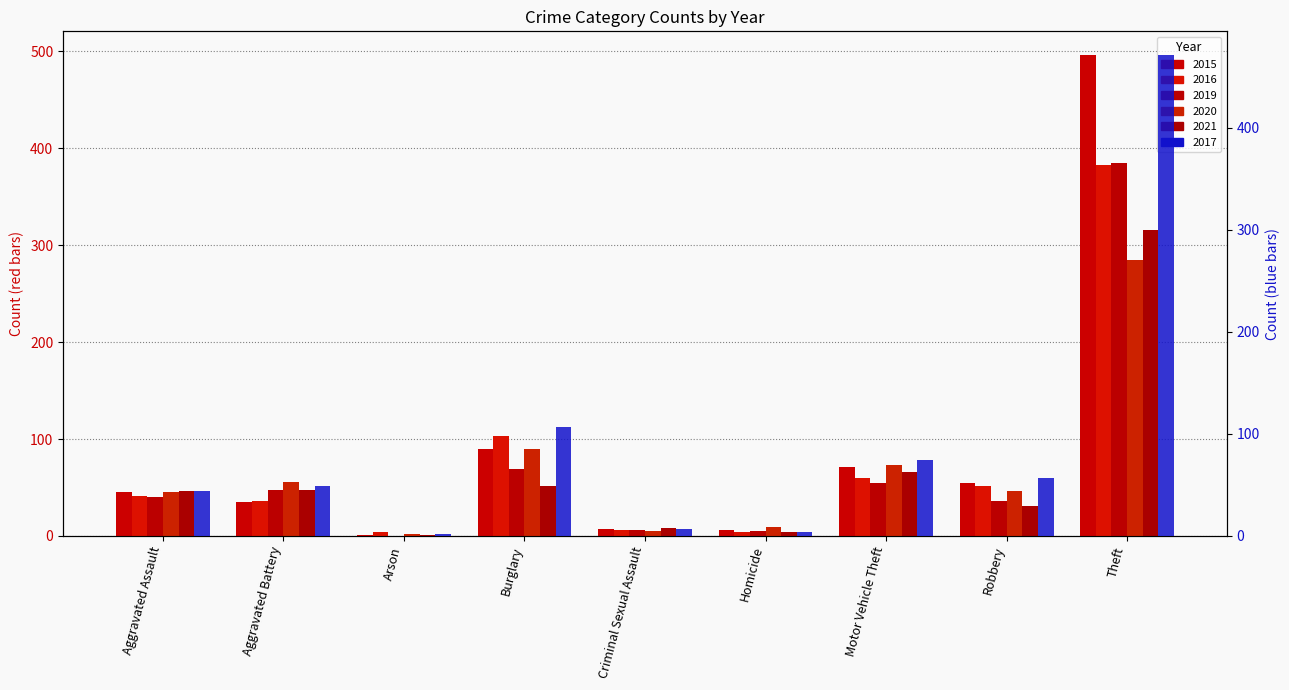

Reading left to right, transcribe all the data shown in this chart.

2015: 45	35	1	90	7	6	71	55	496
2016: 41	36	4	103	6	4	60	51	383
2019: 40	47	0	69	6	5	55	36	385
2020: 45	56	2	90	5	9	73	46	285
2021: 46	47	1	52	8	4	66	31	316
2017: 44	49	2	107	7	4	74	57	471